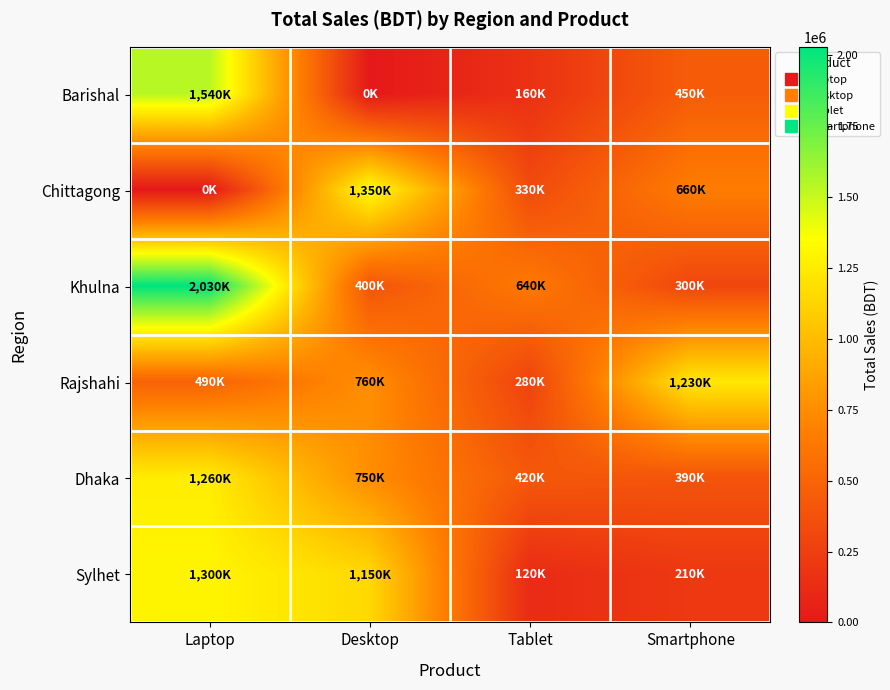

At Laptop, list the series in order from smallest to largest.

Chittagong, Rajshahi, Dhaka, Sylhet, Barishal, Khulna